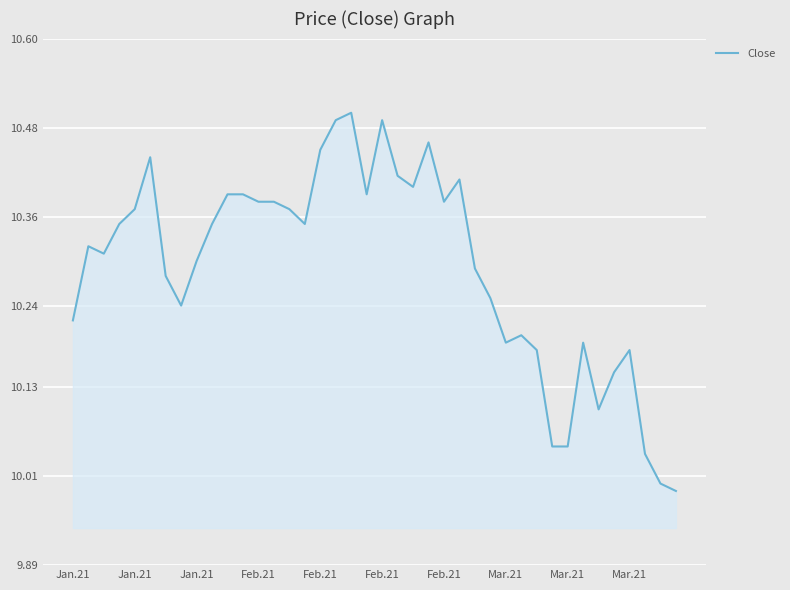

What is the maximum value shown in the chart?

10.5